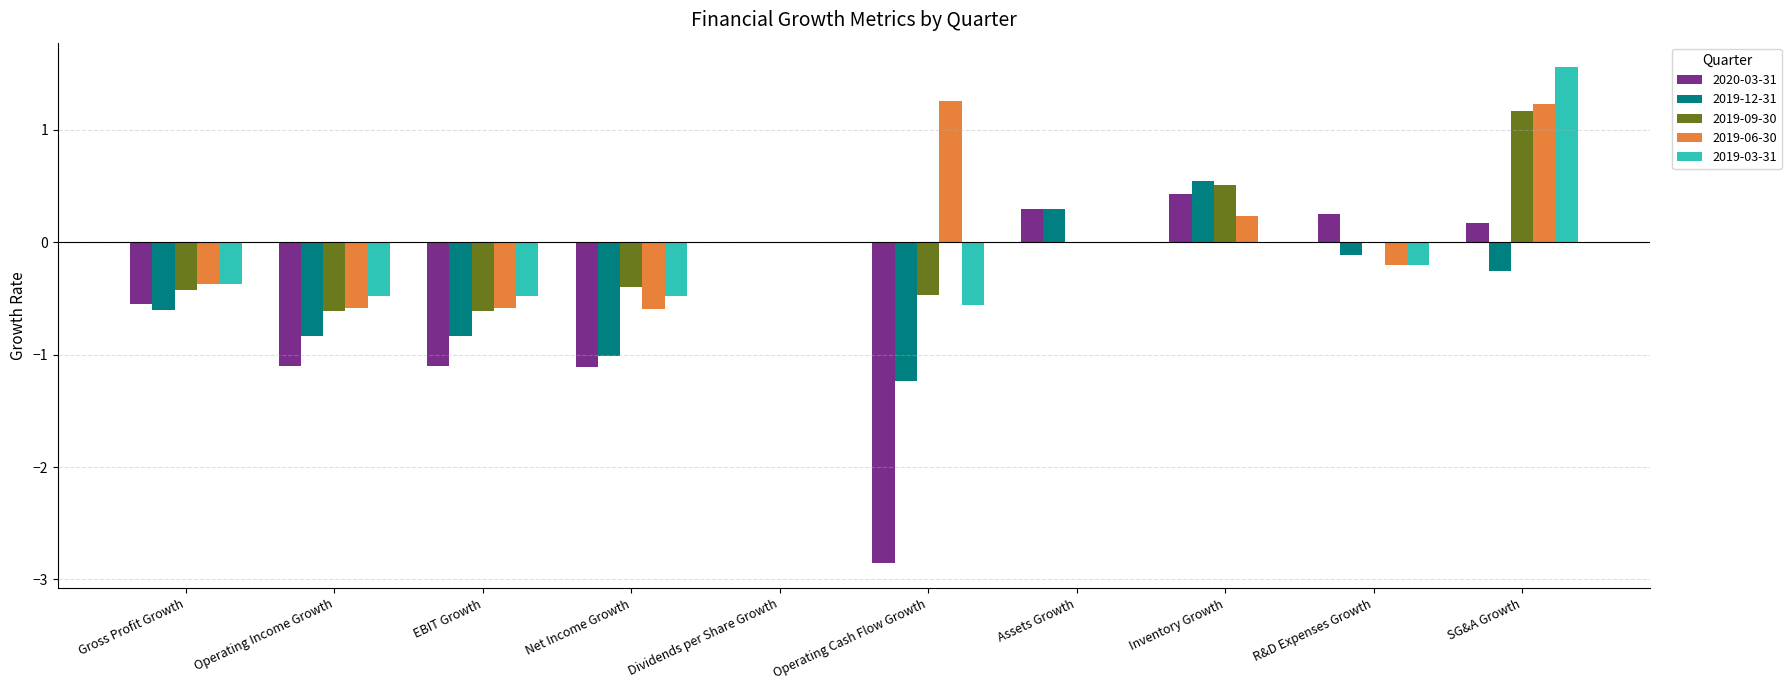

What is the sum of all 2019-09-30 values?

-0.8